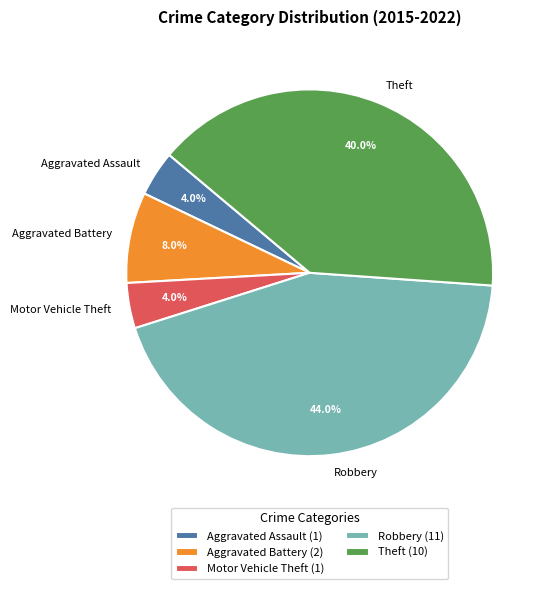

Is the sum of Aggravated Battery and Motor Vehicle Theft greater than half?

No